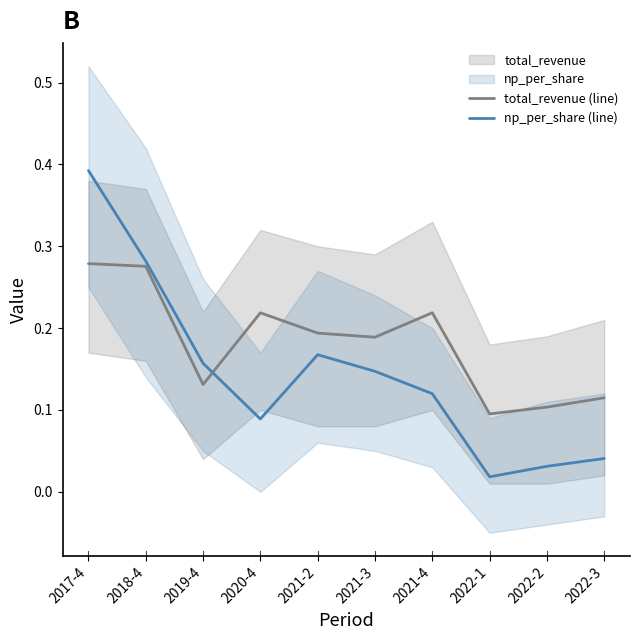

Which label corresponds to the largest value in the chart?

2017-4